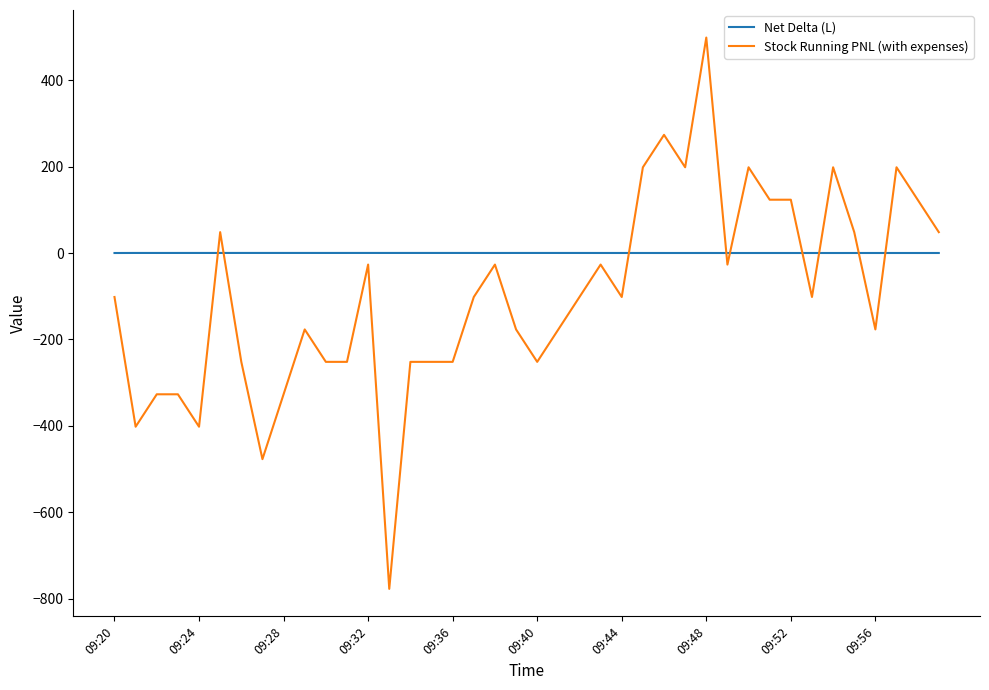

Which series has the largest range (max minus min)?

Stock Running PNL (with expenses)